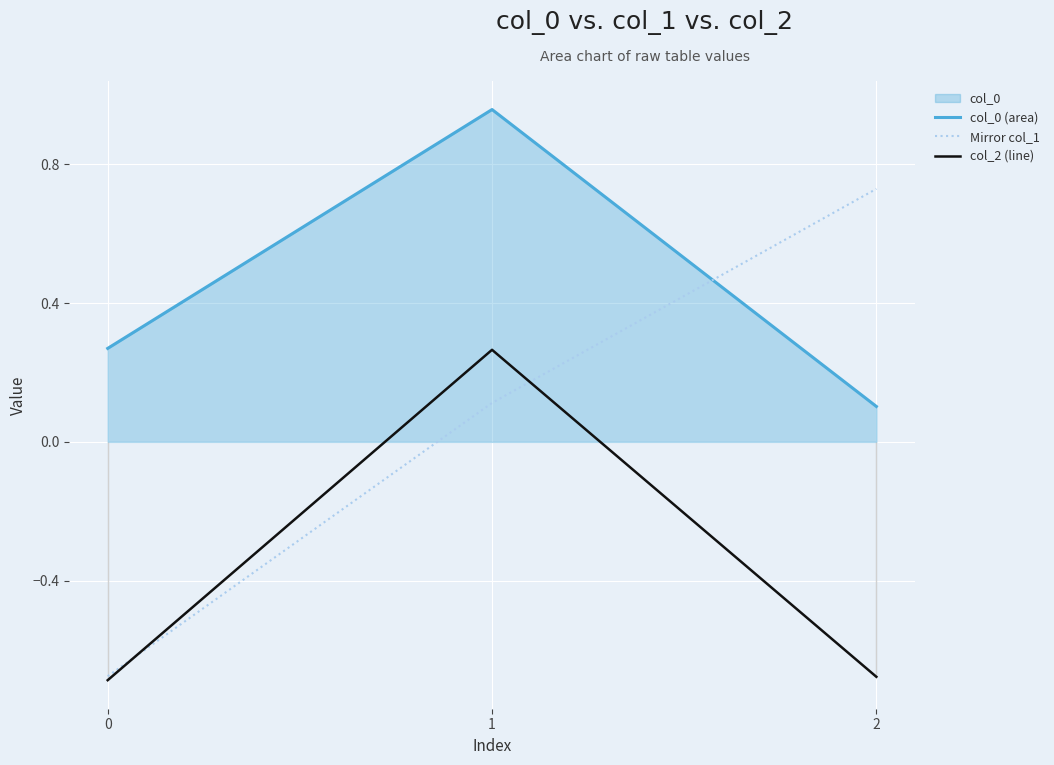

What is the average value of the Mirror col_1 series?

0.1